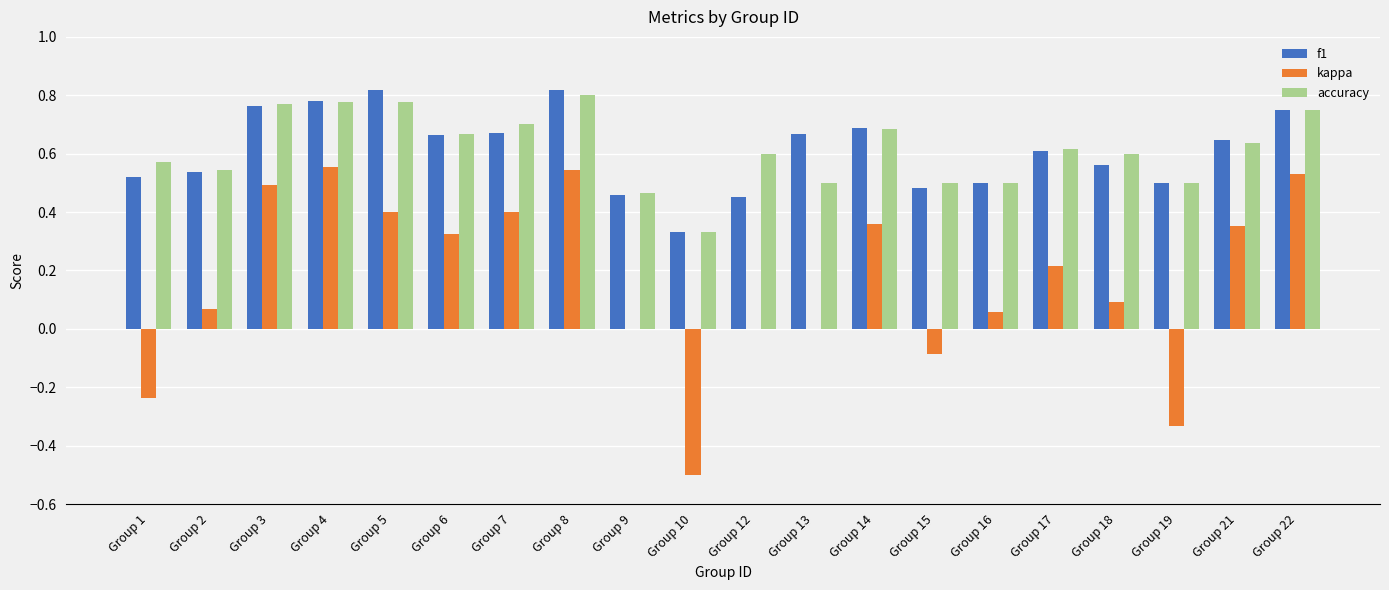

Which series changed the most between Group 17 and Group 18?

kappa